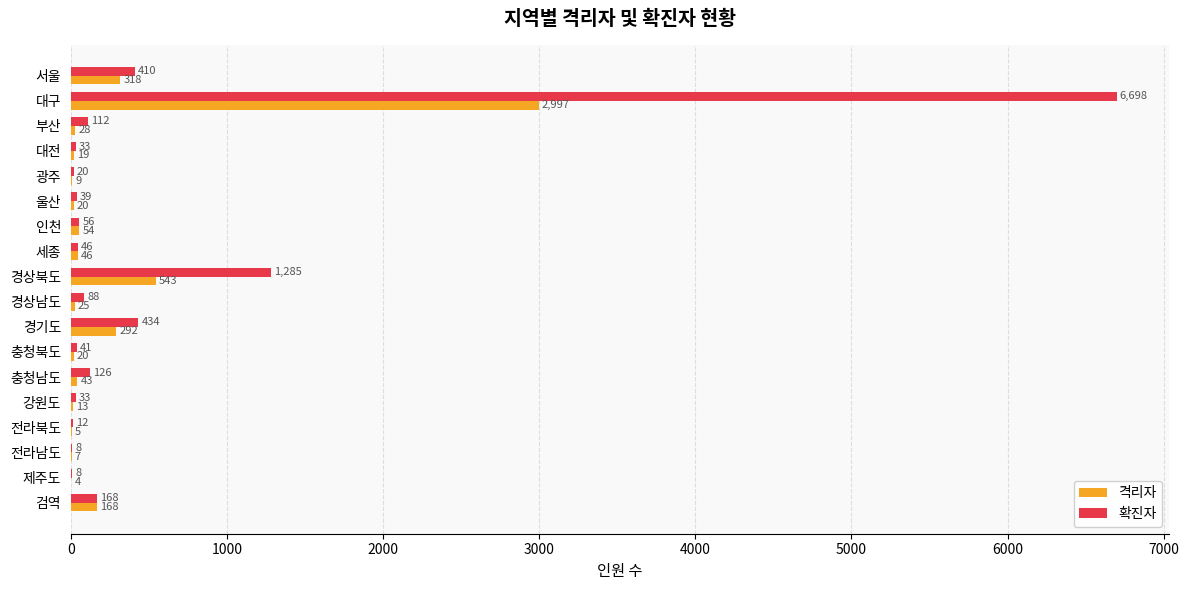

True or false: 확진자 has a value of 714 at 경기도.

False